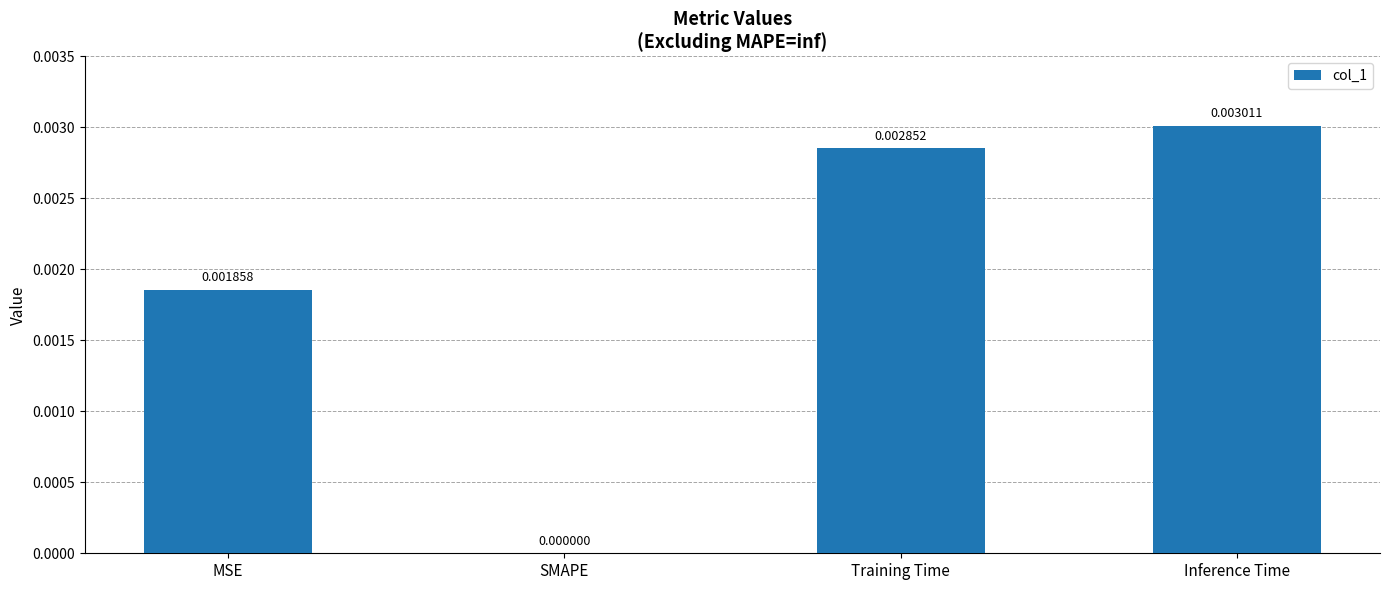

Which has a higher value, SMAPE or MSE?

MSE